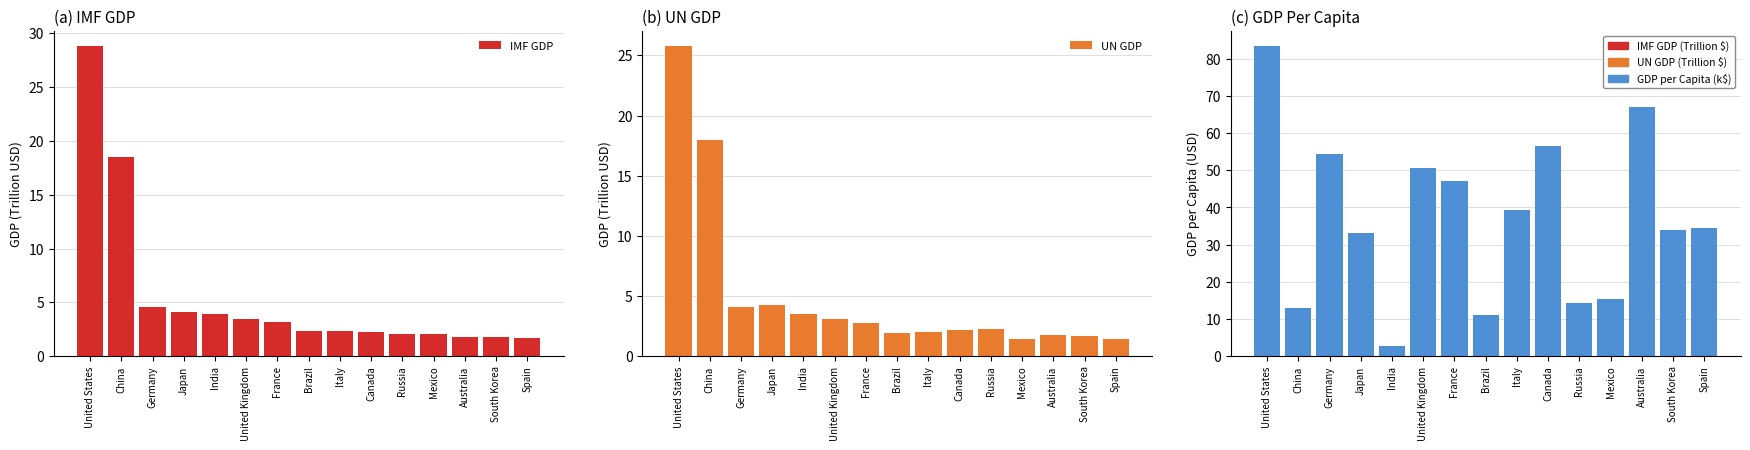

The value of IMF GDP at Canada is 3.9. True or false?

False